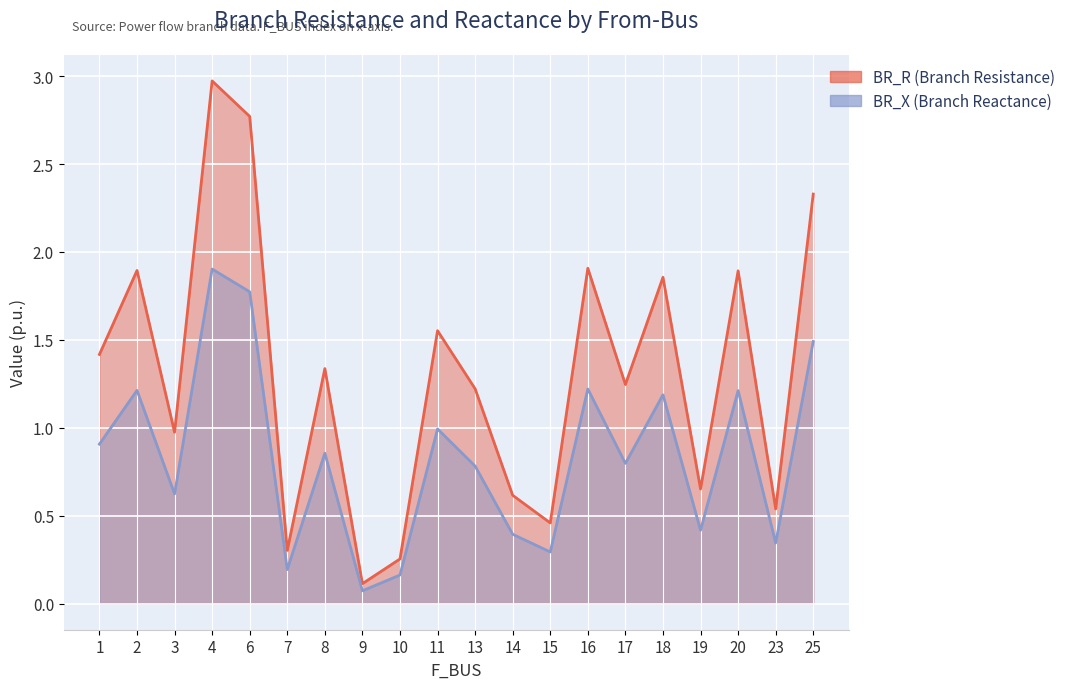

True or false: BR_R and BR_X intersect in this chart.

False